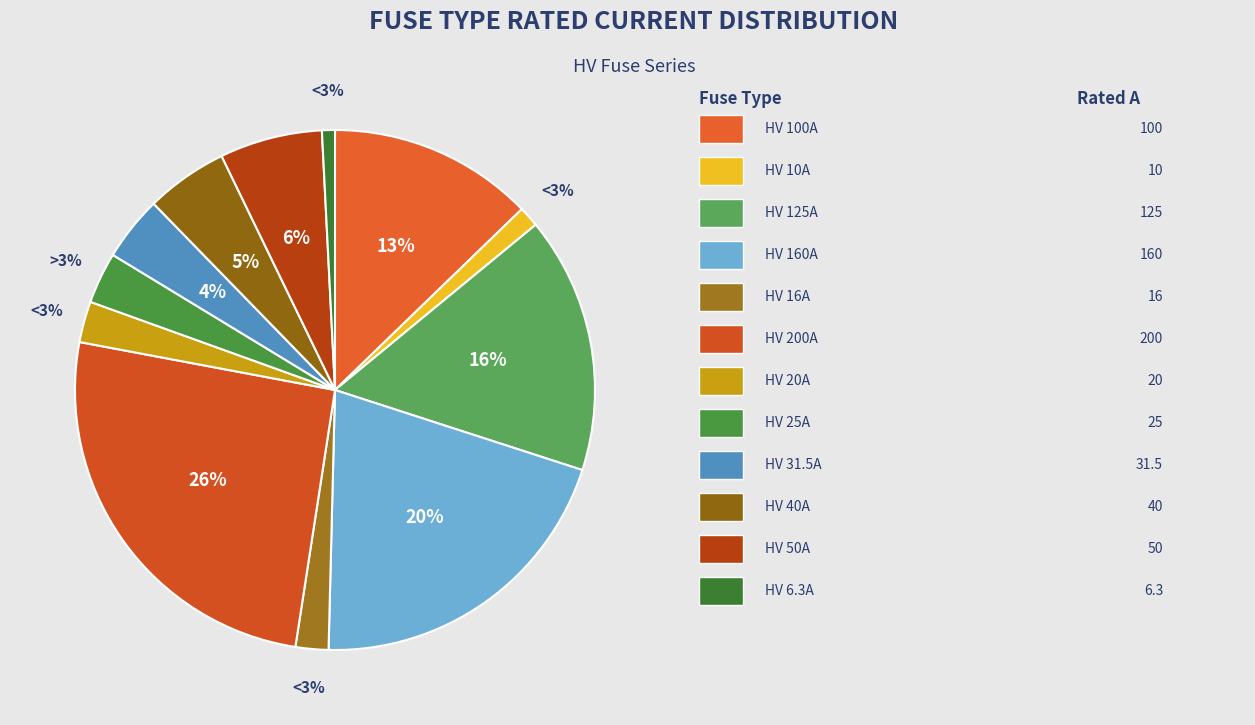

True or false: HV 10A accounts for 10% of the total.

False